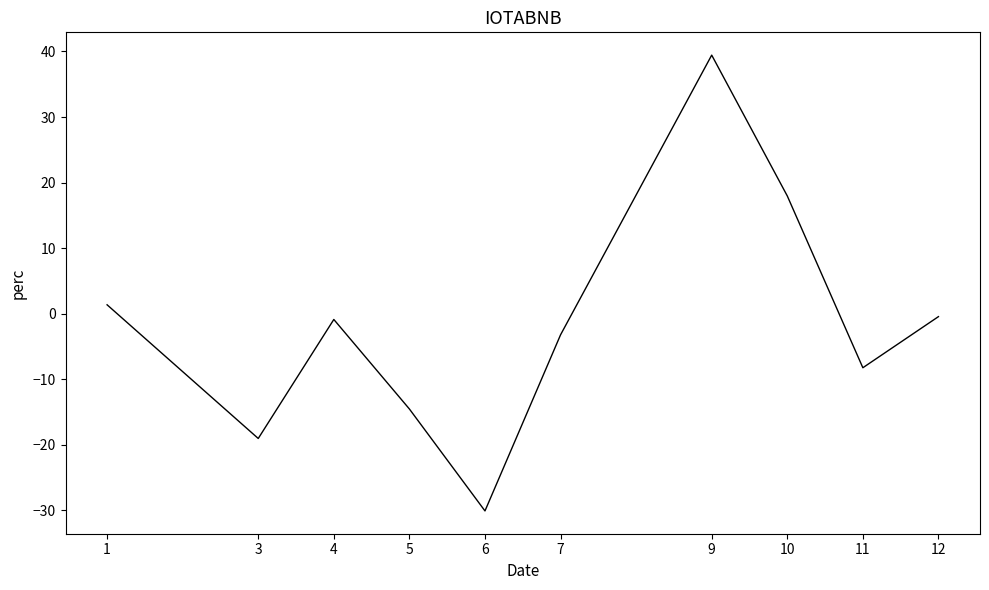

Is this an area chart (filled region under the line)?

No